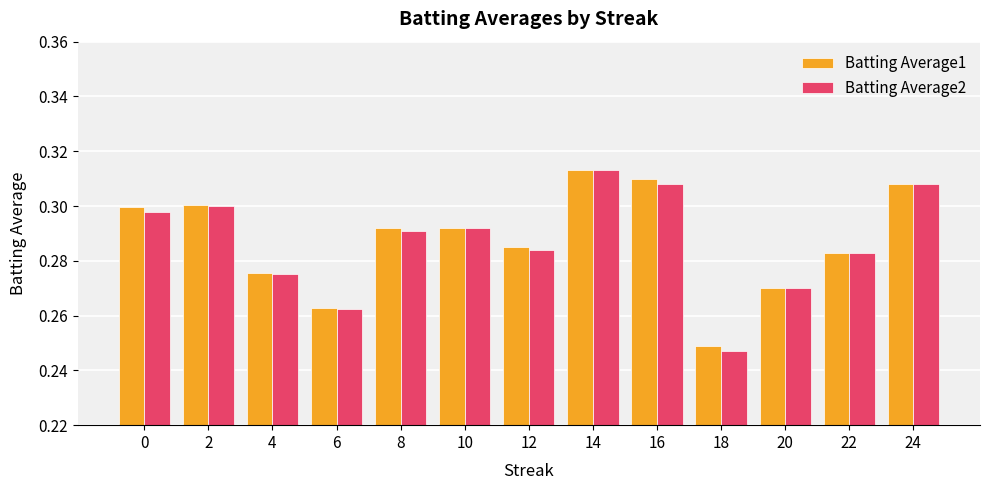

What are all the series names shown in the legend?

Batting Average1, Batting Average2